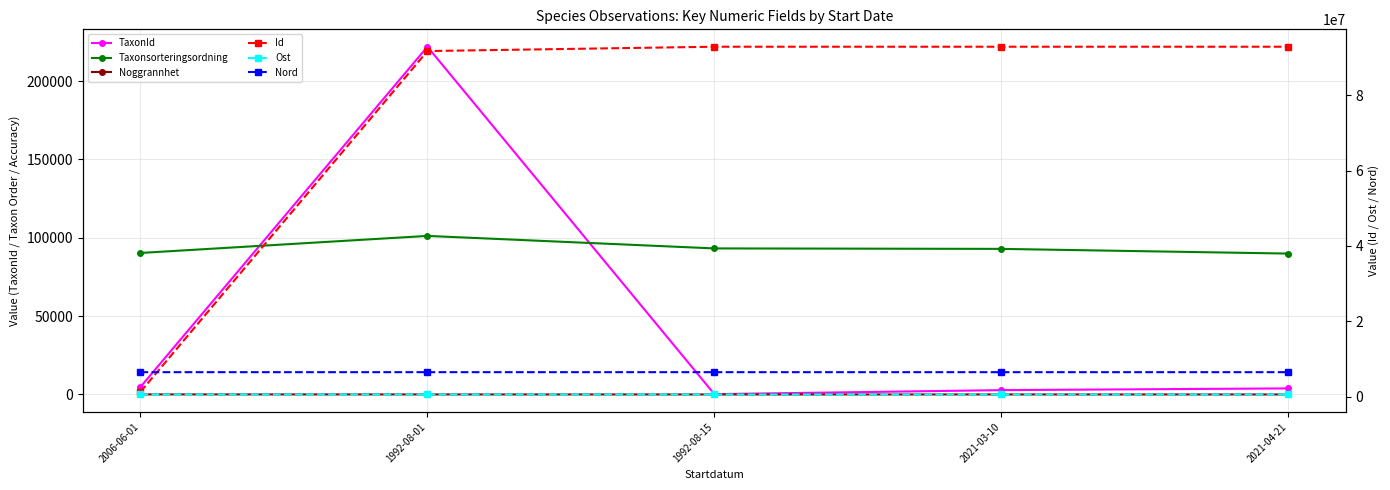

At which category is the sum across all series the highest?

2021-03-10